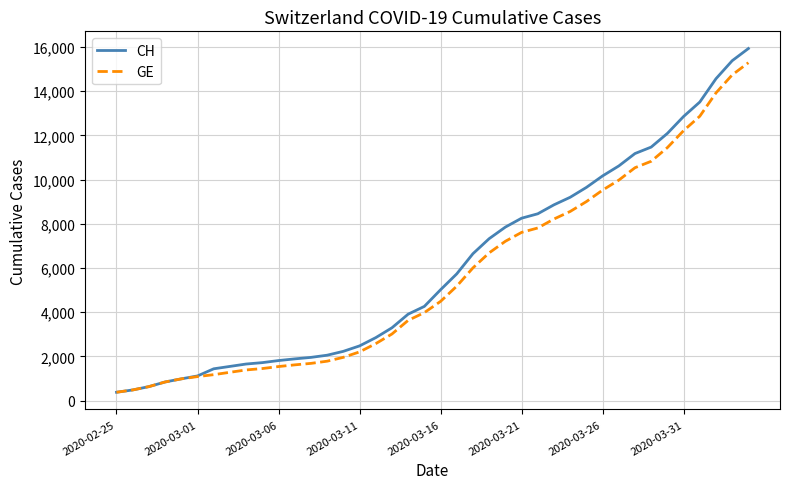

How many lines are shown in the chart?

2